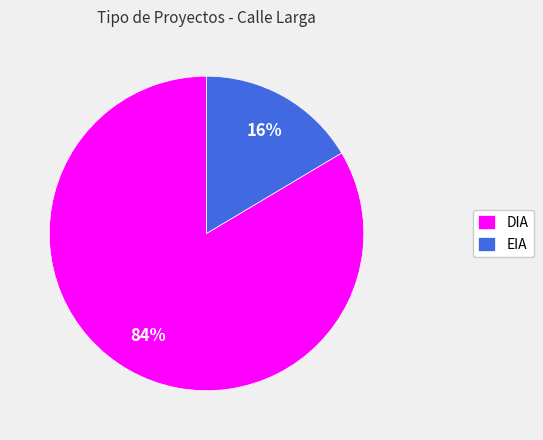

To the nearest percent, what portion does EIA represent?

16%